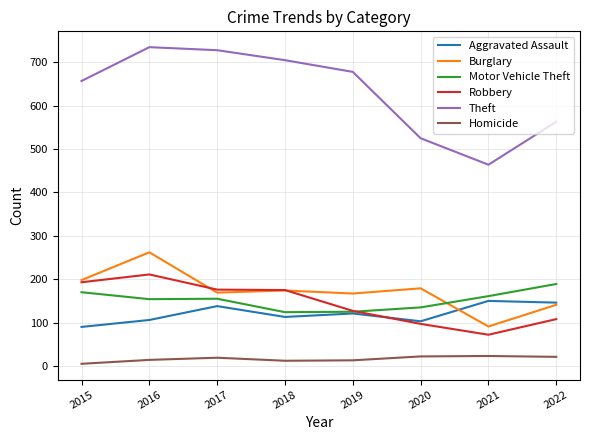

Between which two adjacent categories do Aggravated Assault and Burglary first intersect?

2020 and 2021